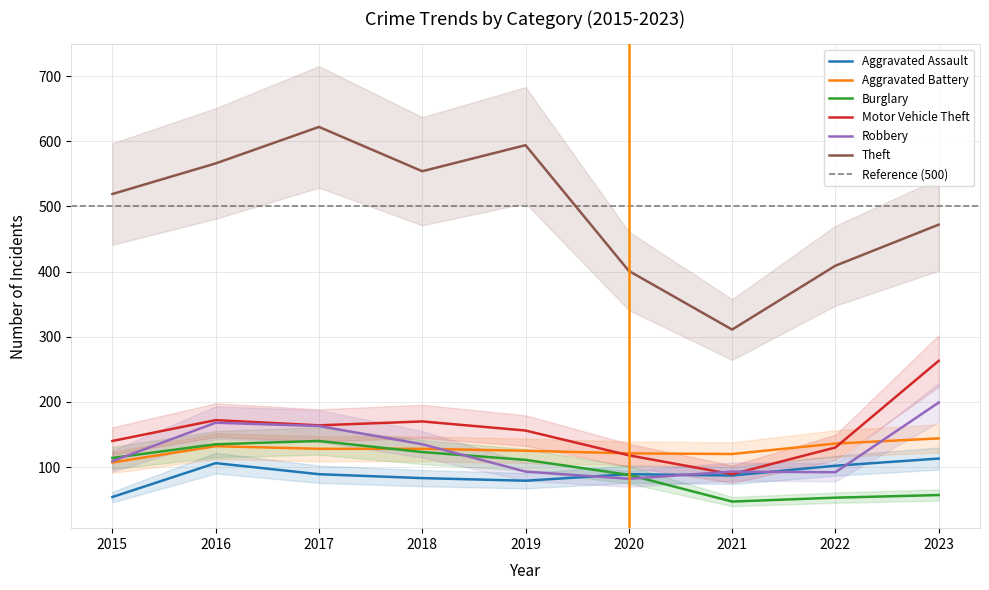

Is it true that Theft equals 117 at 2021?

False